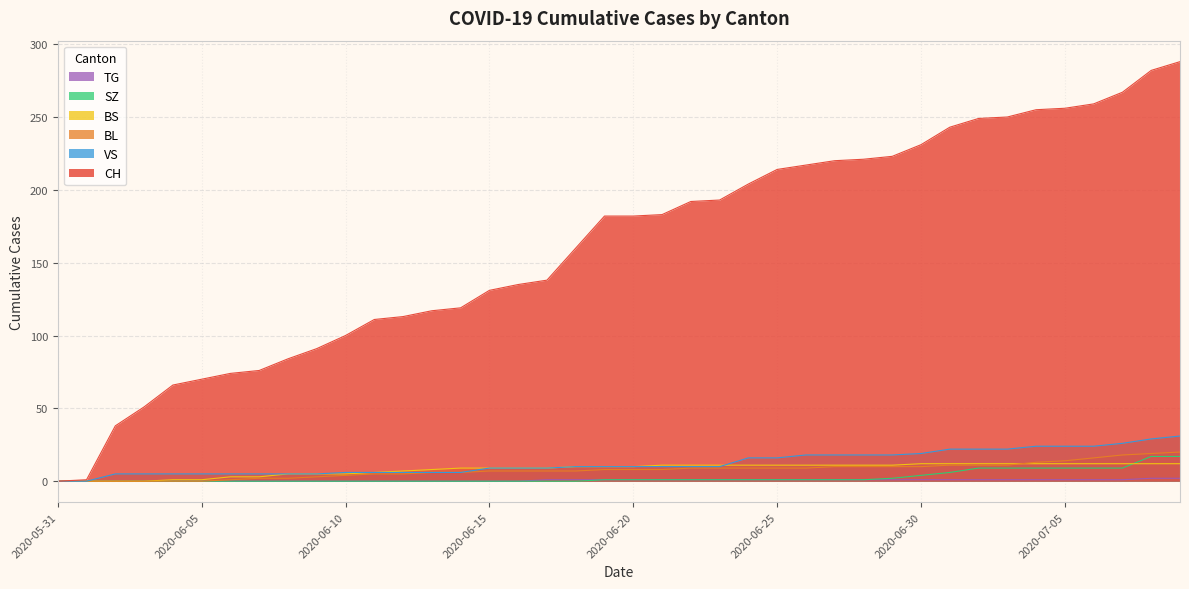

Reading left to right, what are all the values shown in this chart?

CH: 0	1	38	51	66	70	74	76	84	91	100	111	113	117	119	131	135	138	160	182	182	183	192	193	204	214	217	220	221	223	231	243	249	250	255	256	259	267	282	288
BL: 0	0	0	0	0	0	1	2	2	3	4	5	5	6	6	7	7	7	7	8	8	8	9	9	9	9	9	10	10	10	10	11	11	11	13	14	16	18	19	20
BS: 0	0	0	0	1	1	3	3	5	5	5	6	7	8	9	9	9	9	10	10	10	11	11	11	11	11	11	11	11	11	12	12	12	12	12	12	12	12	12	12
SZ: 0	0	0	0	0	0	0	0	0	0	0	0	0	0	0	0	0	0	0	1	1	1	1	1	1	1	1	1	1	2	4	6	9	9	9	9	9	9	17	17
VS: 0	0	5	5	5	5	5	5	5	5	6	6	6	6	6	9	9	9	10	10	10	10	10	10	16	16	18	18	18	18	19	22	22	22	24	24	24	26	29	31
TG: 0	0	0	0	0	0	0	0	0	0	0	0	0	0	0	0	0	1	1	1	1	1	1	1	1	1	1	1	1	1	1	1	1	1	1	1	1	1	2	2